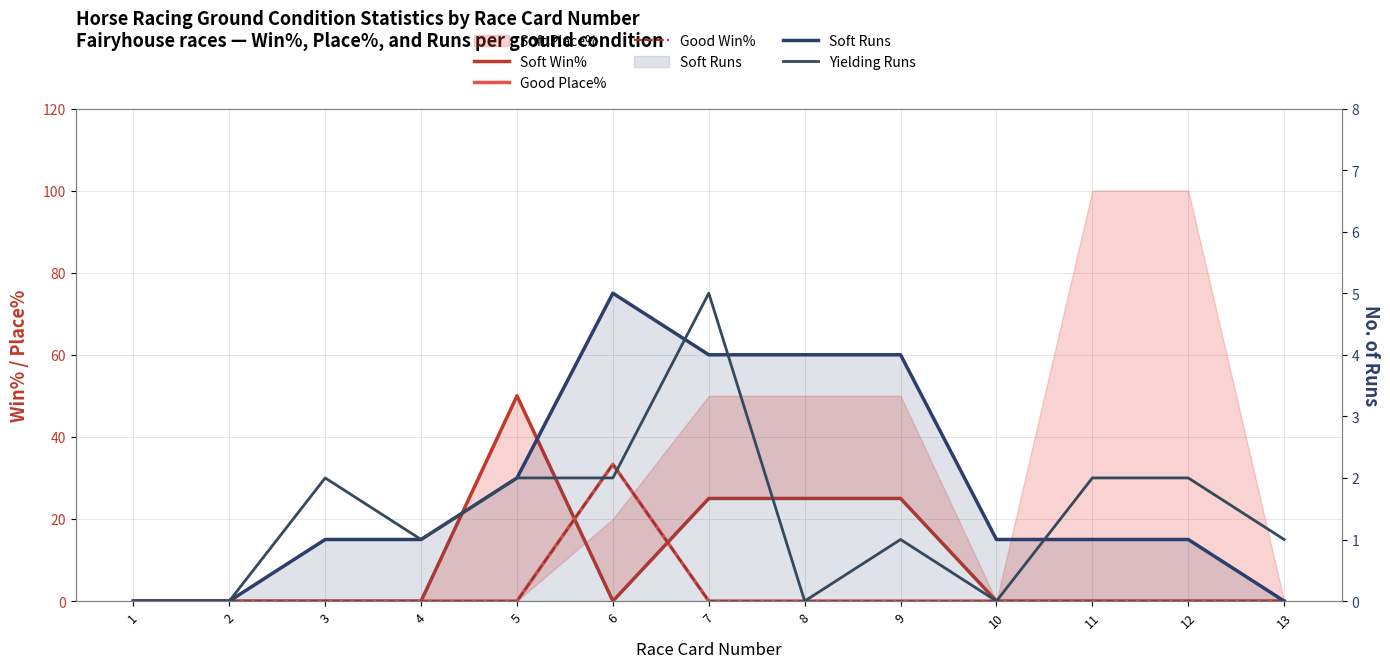

What is the sum of the Yielding Runs values at 5 and 6?

4.0